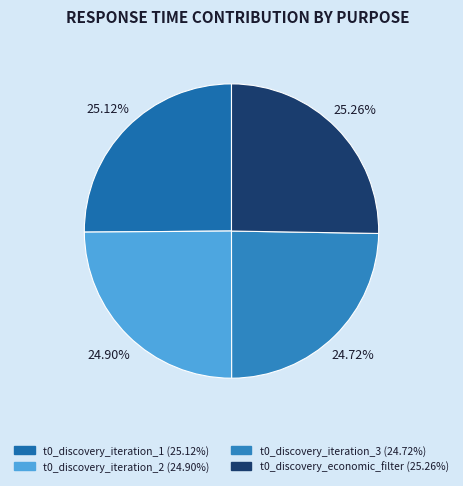

Does t0_discovery_iteration_1 represent more than half of the total?

No